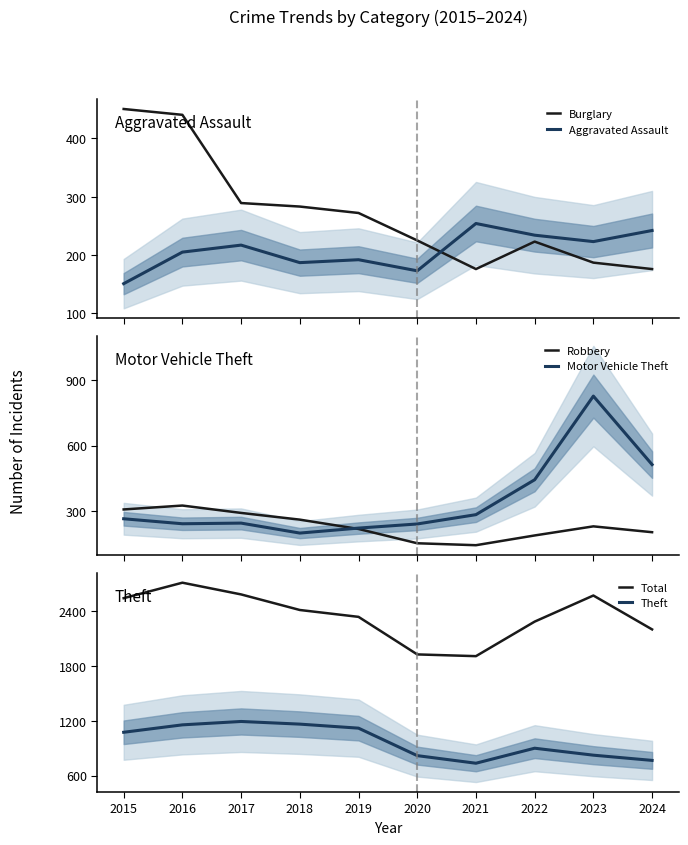

True or false: Total and Theft intersect in this chart.

False